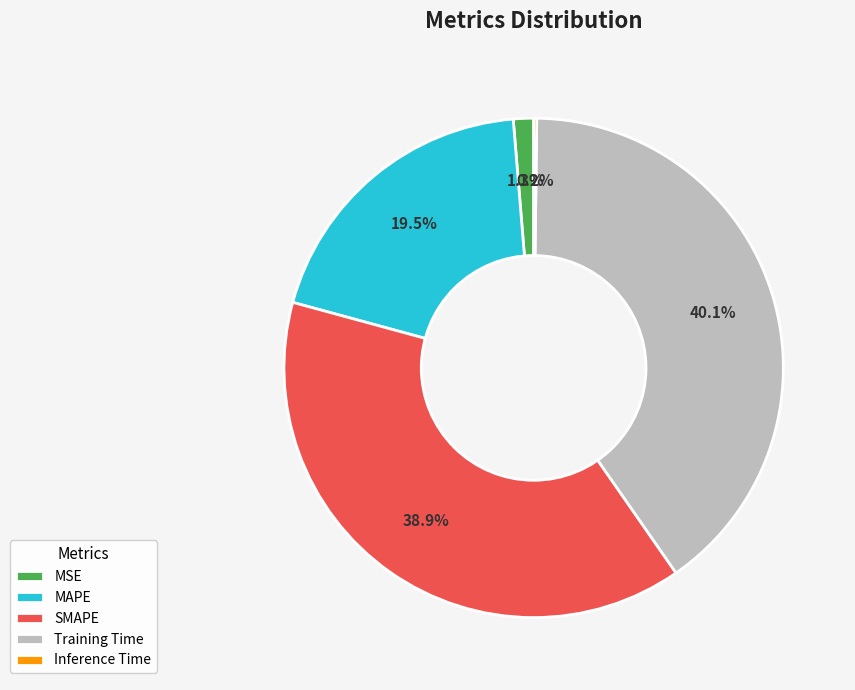

To the nearest percent, what is the difference between the Training Time and MSE slice percentages?

39%